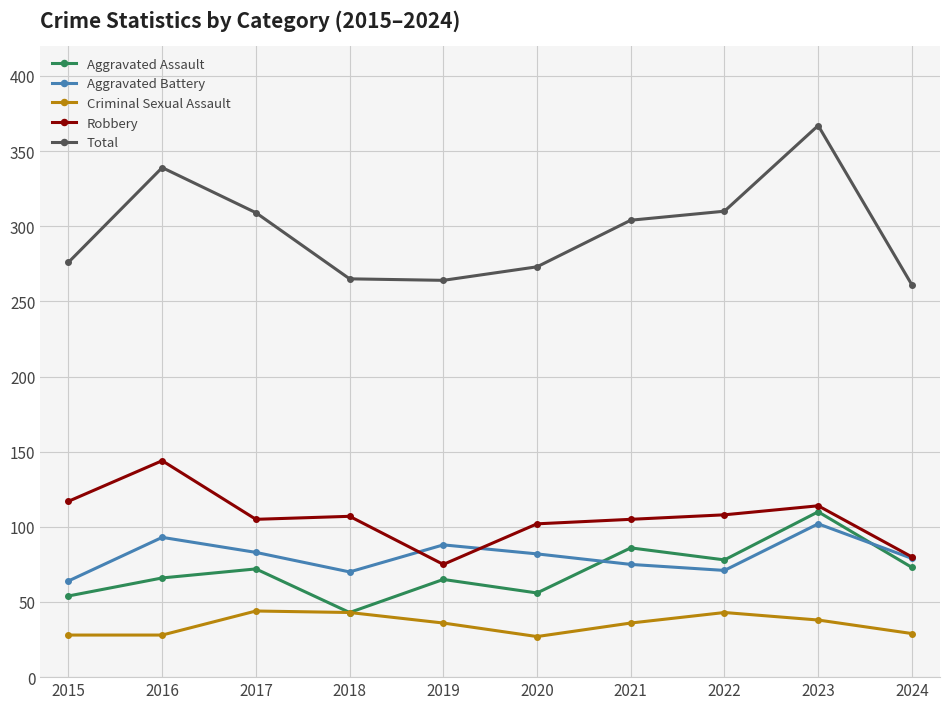

What is the value of the Aggravated Assault point at the 5th from the left?

65